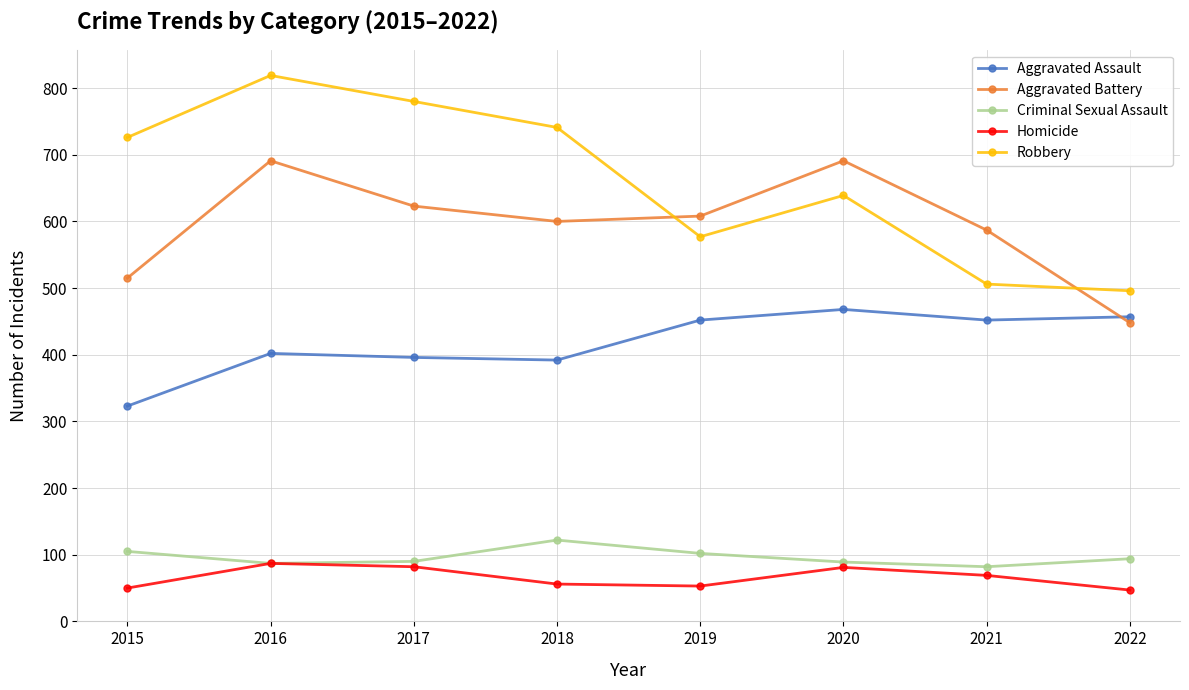

What is the value of the Aggravated Battery point at the 1st from the left?

515